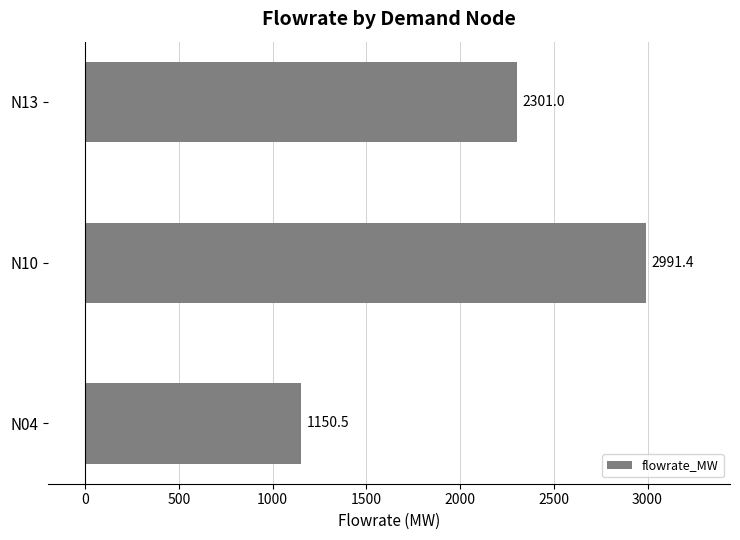

What is the ratio of the value at N13 to the value at N10?

0.8